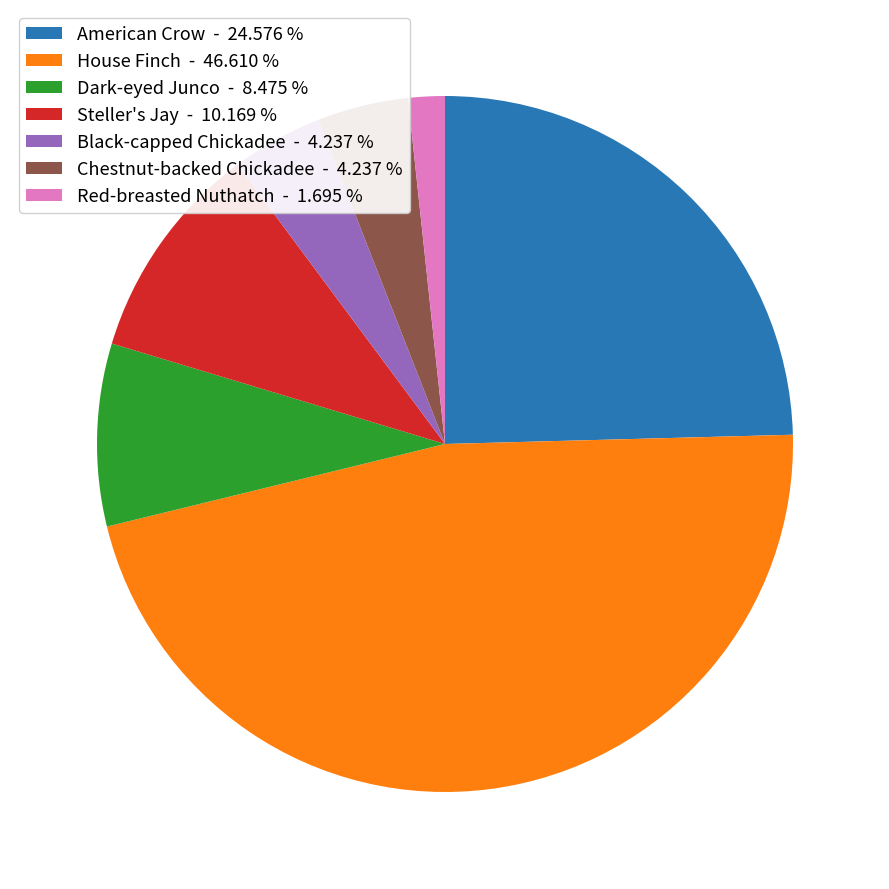

True or false: House Finch accounts for 33% of the total.

False